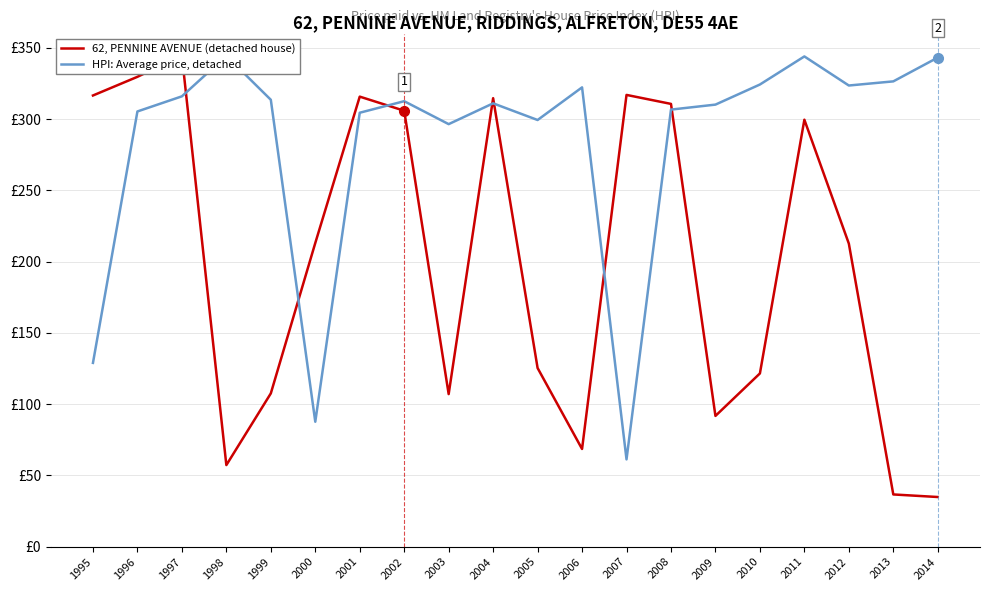

How many values in the HPI: Average price, detached series are below 3125?

10